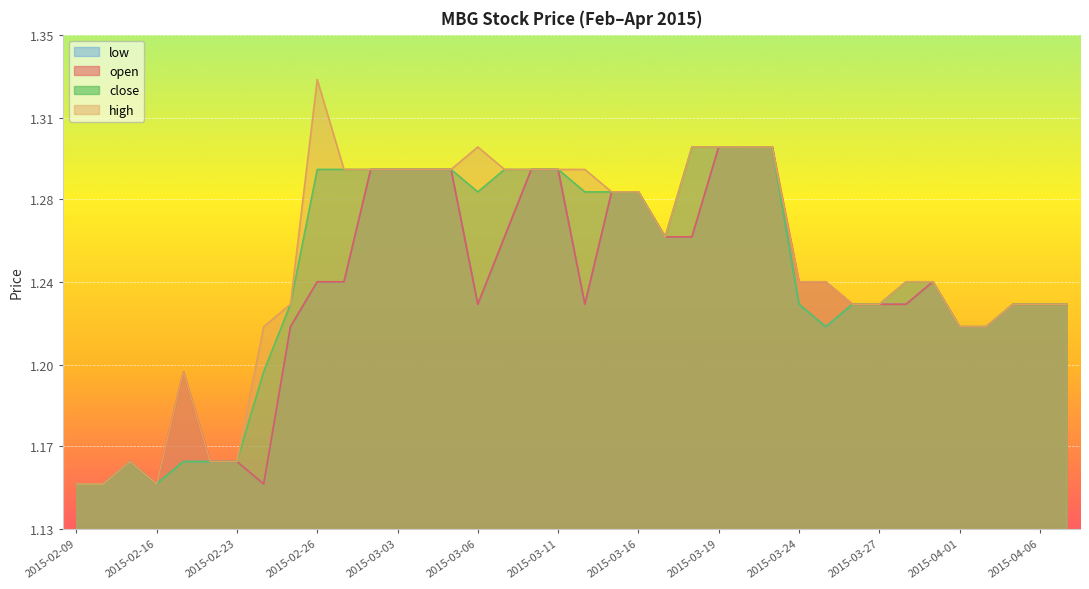

What is the label of the 5th point from the left?

2015-02-17